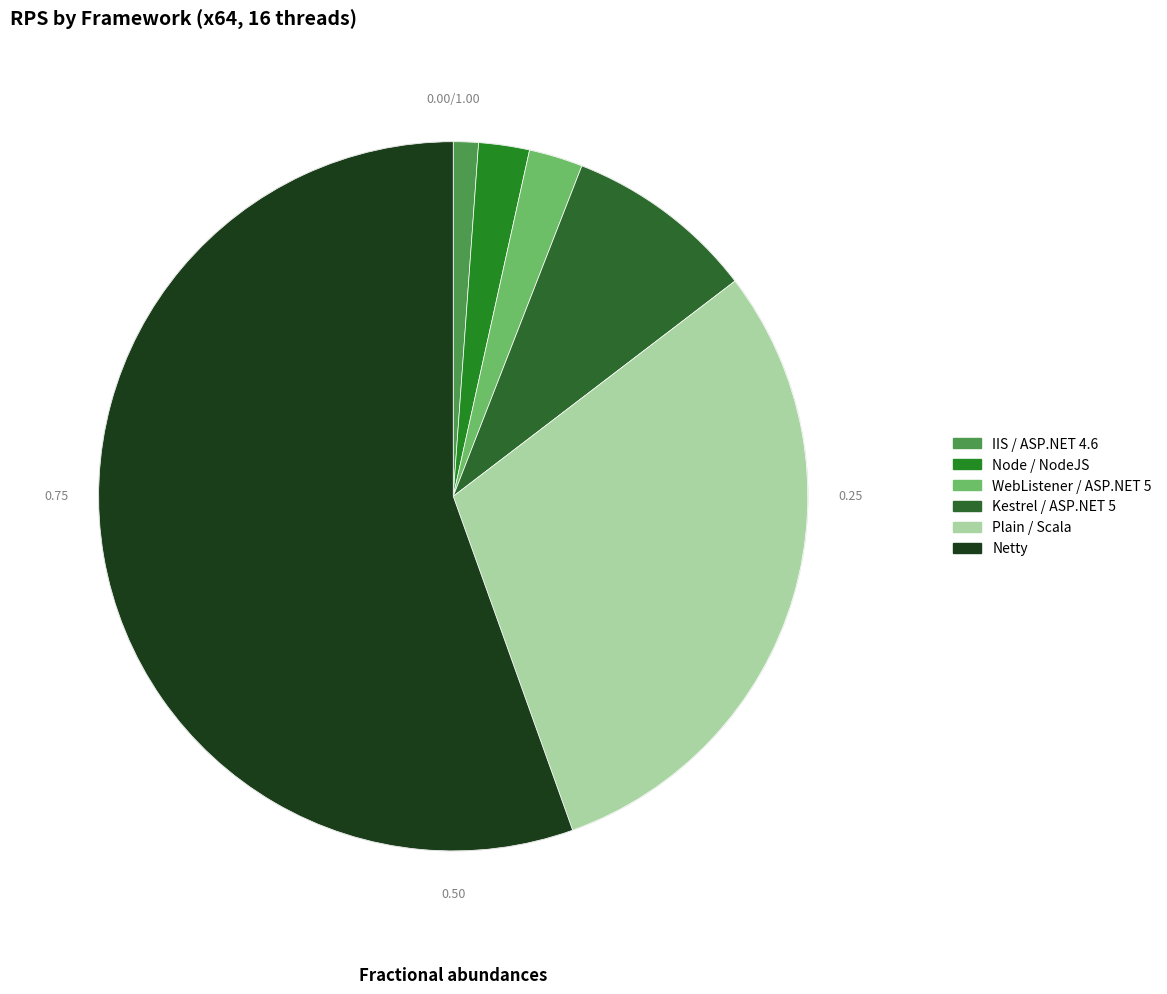

Which slice is the smallest?

IIS / ASP.NET 4.6